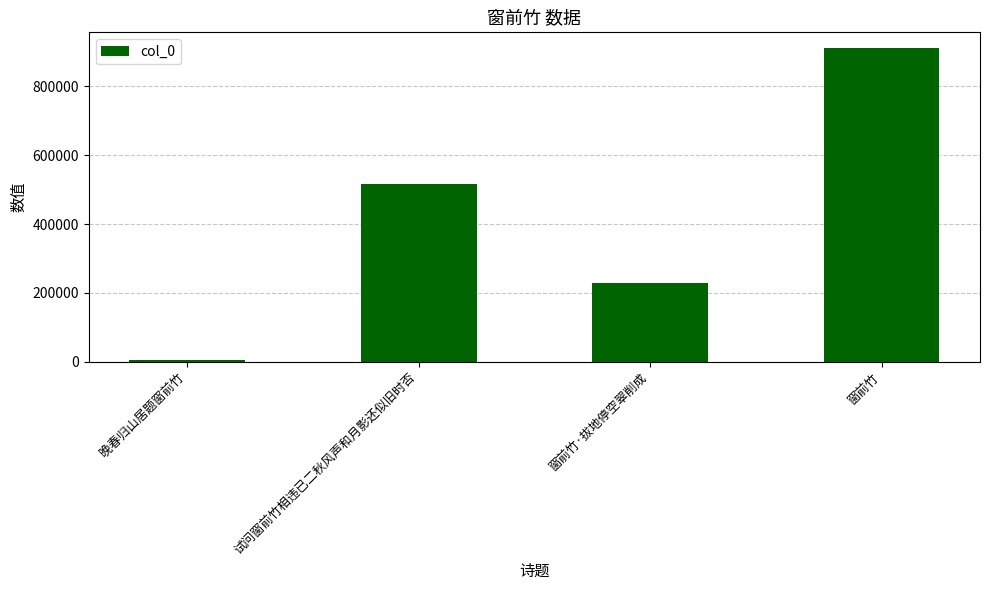

What is the smallest value displayed?

4243